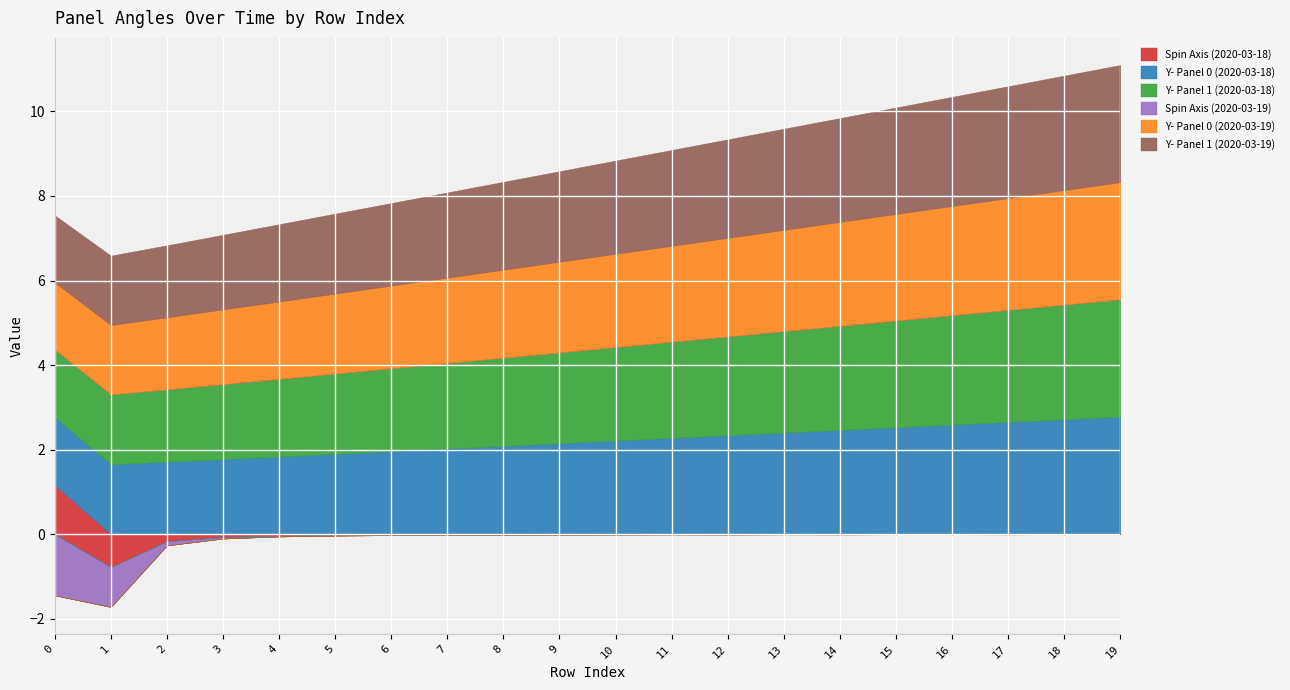

True or false: Y- Panel 0 (2020-03-19) has a value of 0.9 at 2.

False